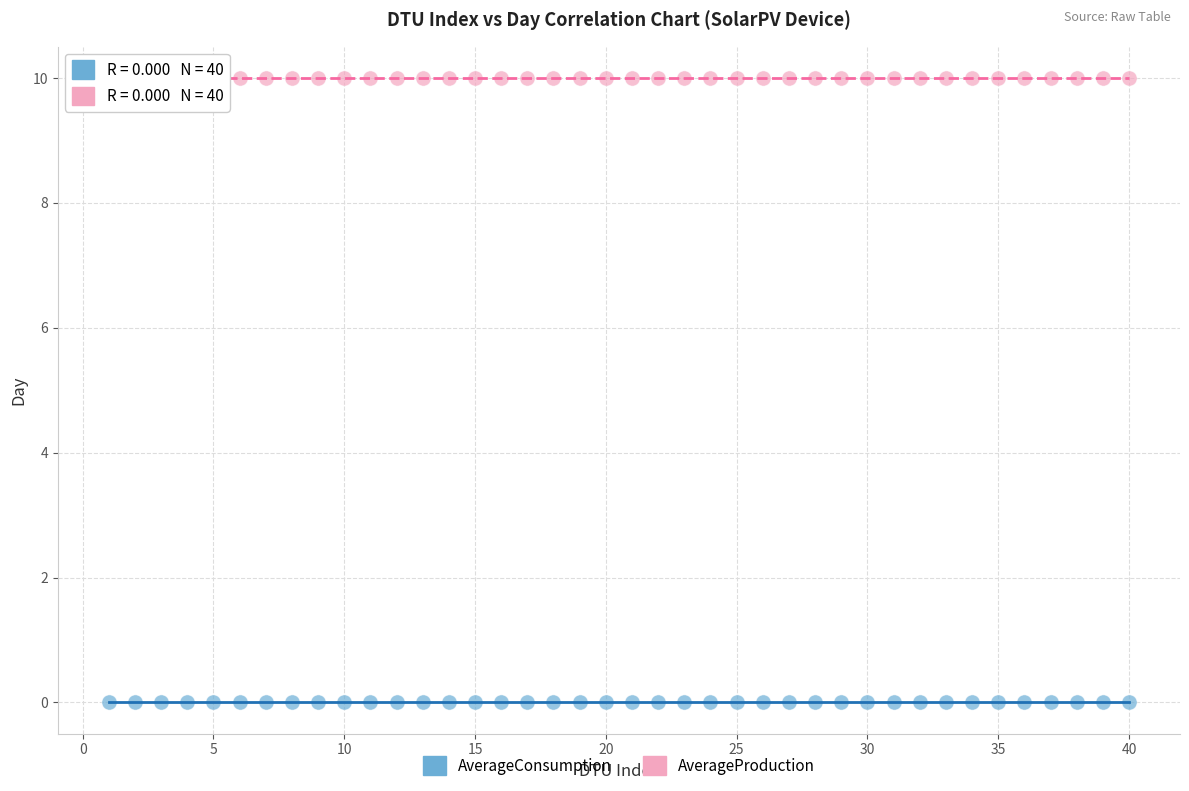

What are all the series names shown in the legend?

AverageConsumption, AverageProduction